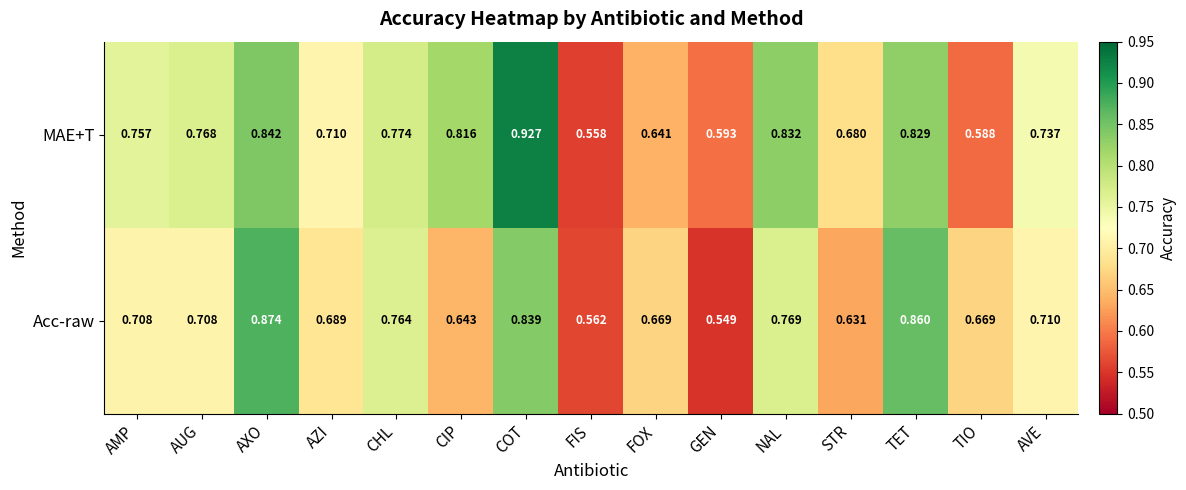

Which series has the largest total across all categories?

MAE+T